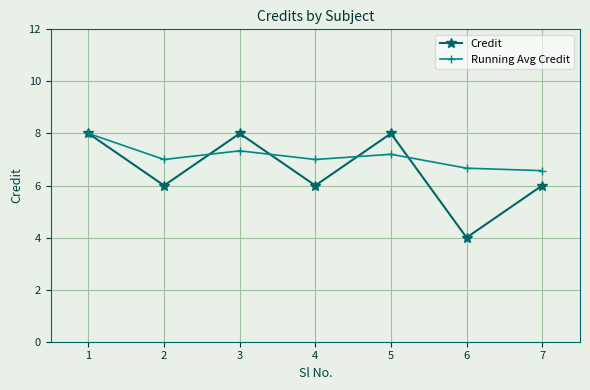

What is the total value across all series at 2?

13.0